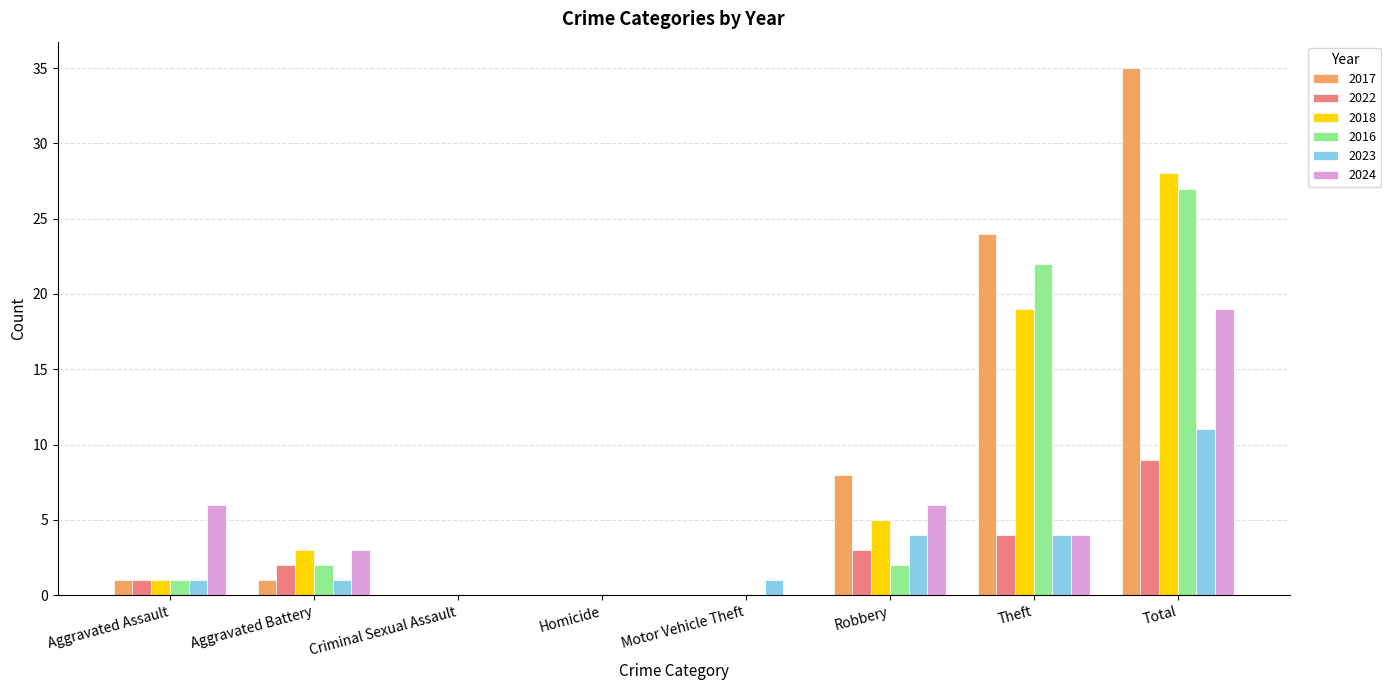

At which label is 2017 closest to 17?

Theft